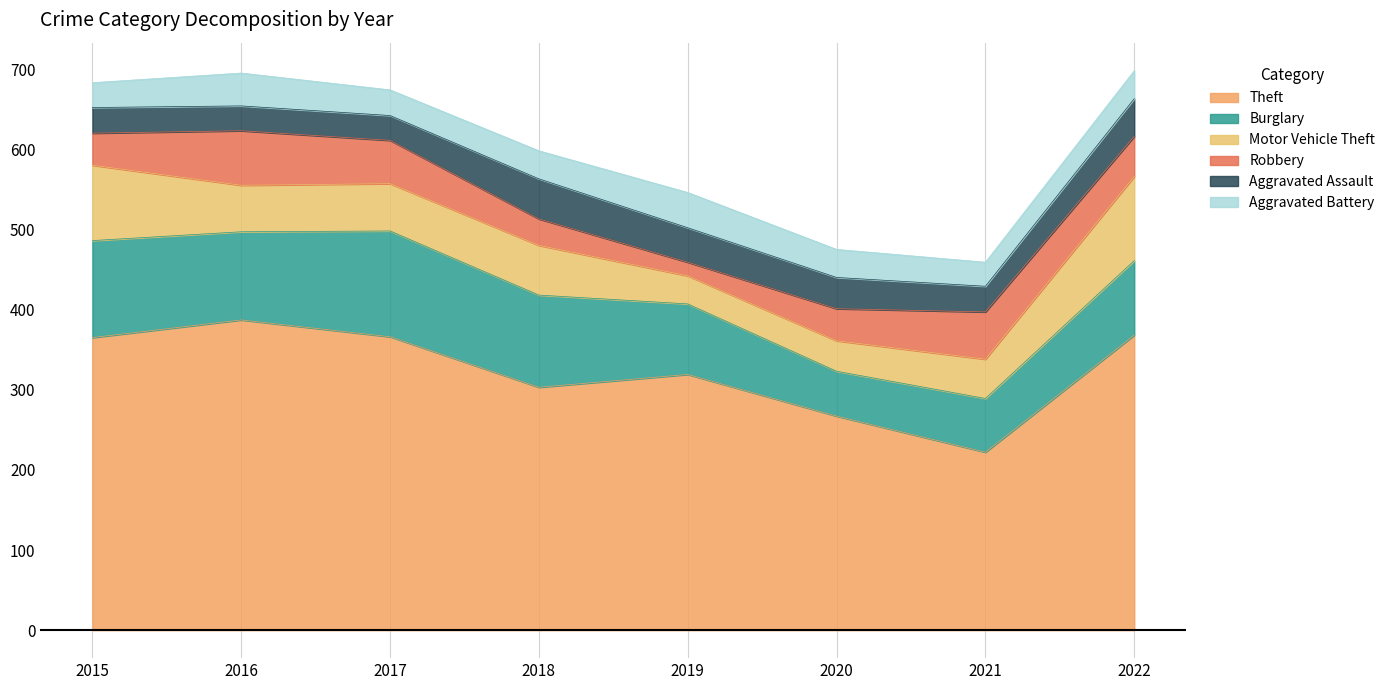

Which series changed the most between 2016 and 2018?

Theft